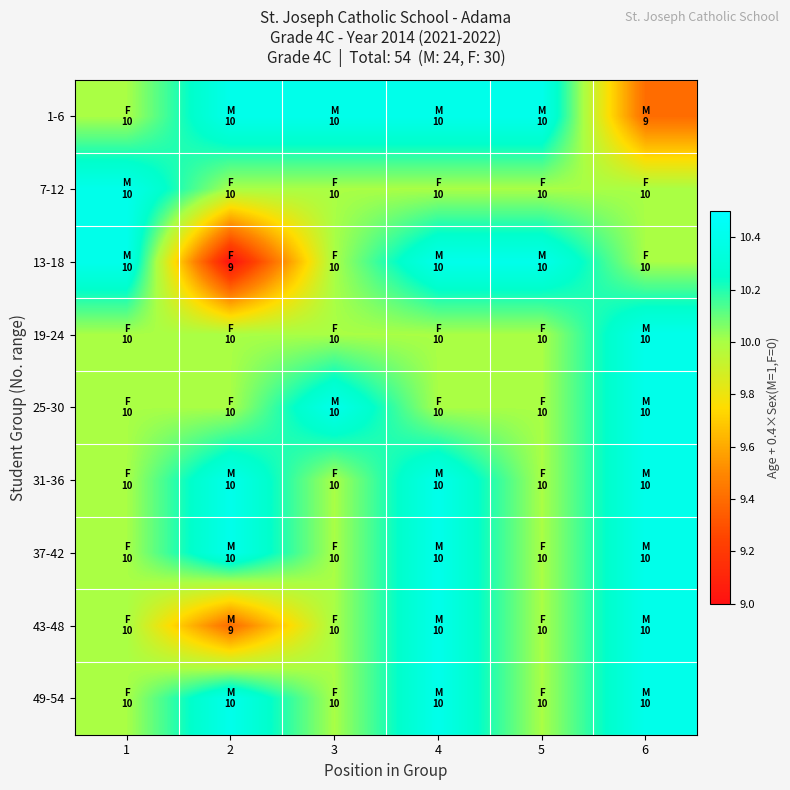

What is the difference between the highest and lowest values at 1?

0.4